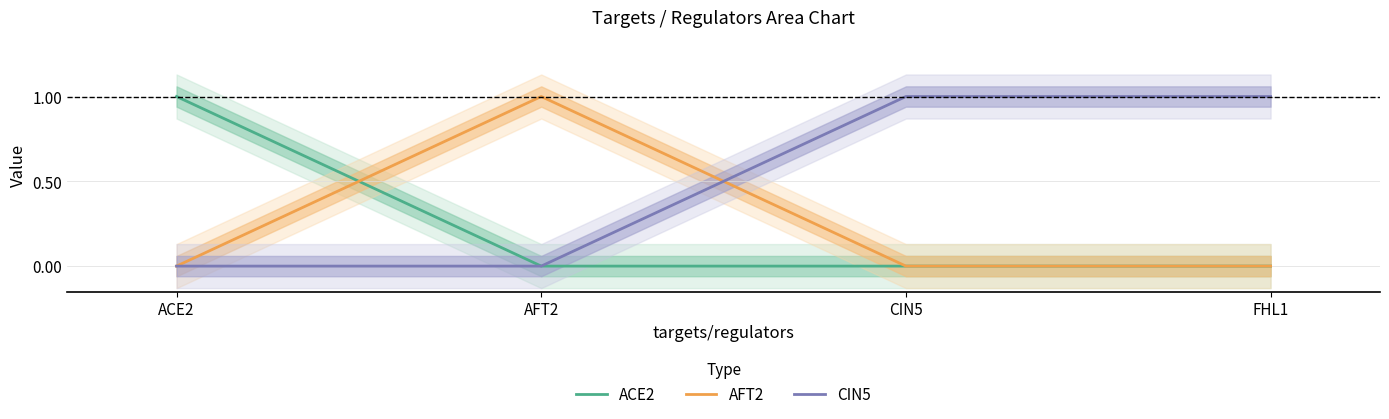

True or false: AFT2 has more than 1 interior local peaks.

False